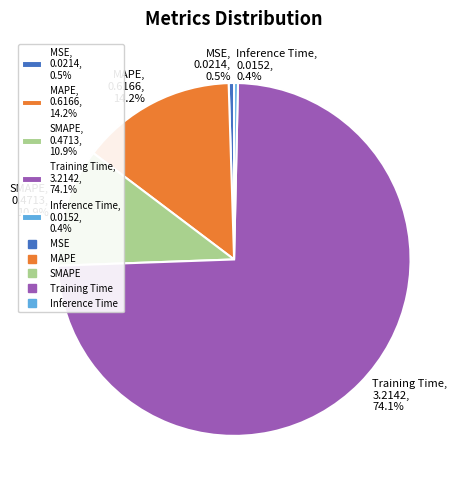

To the nearest percent, what portion does Training Time represent?

74%